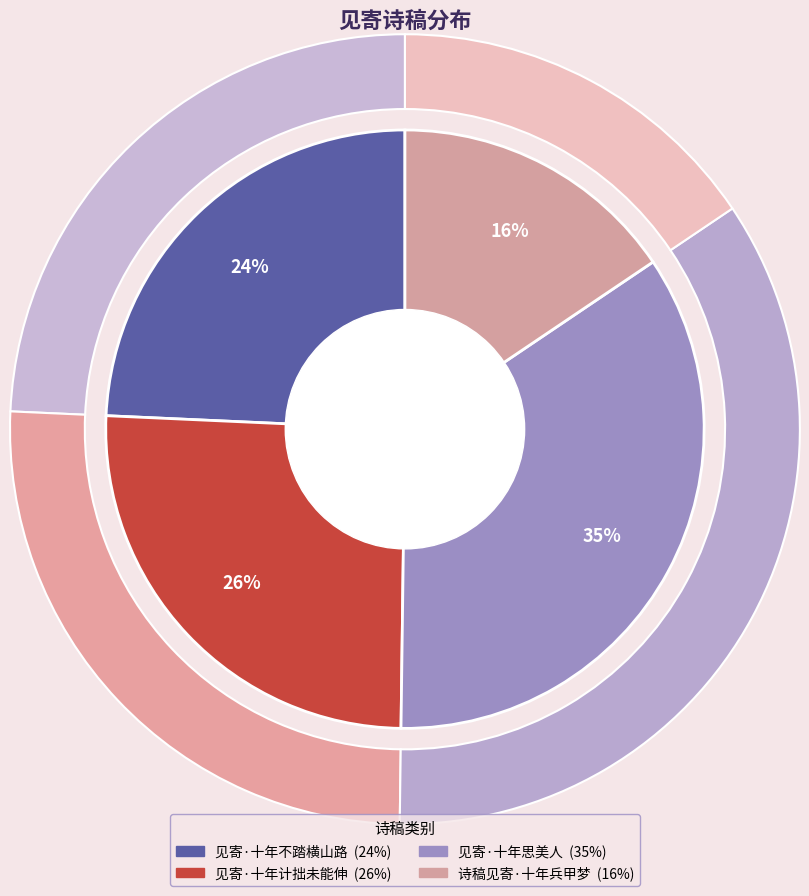

Is there any slice that represents more than half of the pie?

No